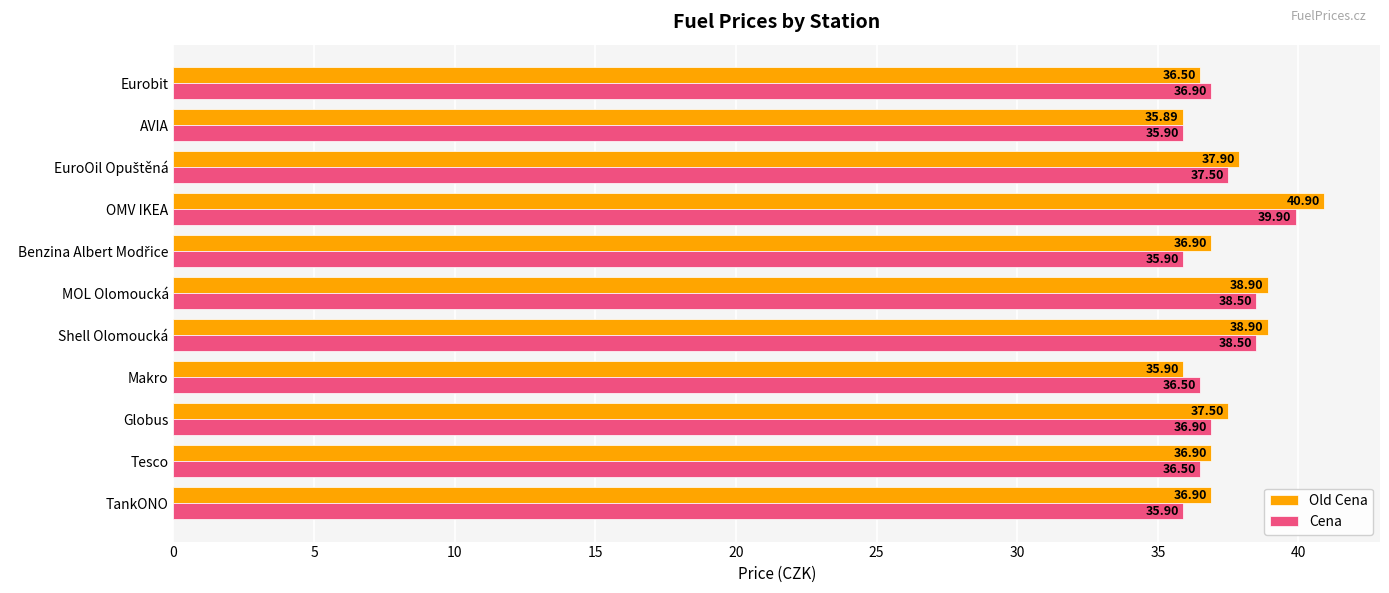

Which category has the highest value across all series?

OMV IKEA